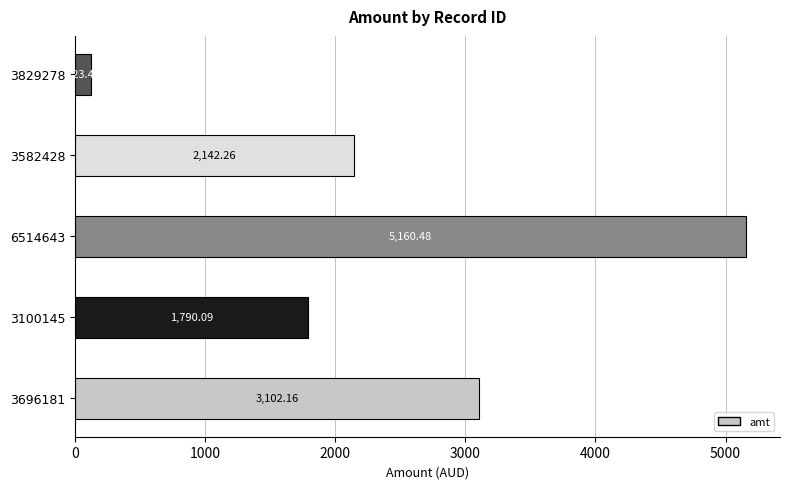

What is the greatest value displayed?

5160.5